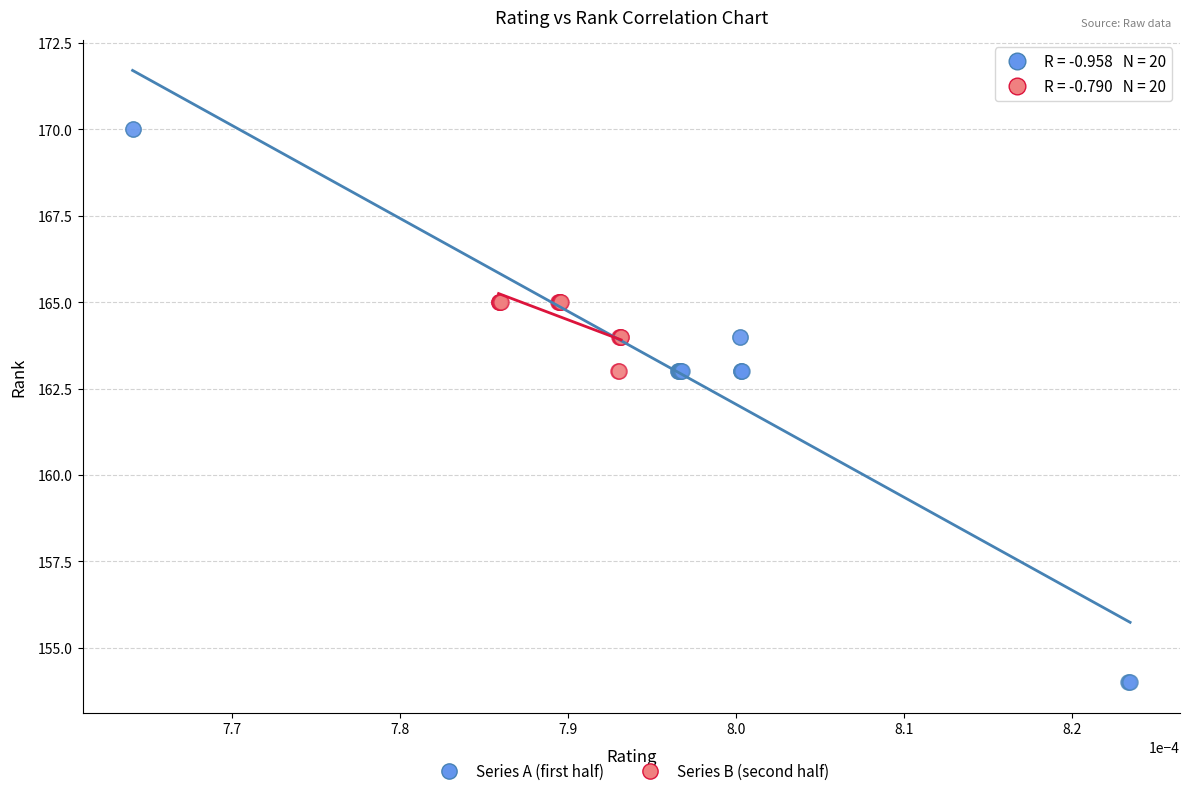

Which series contains the highest Y value?

Series A (first half)